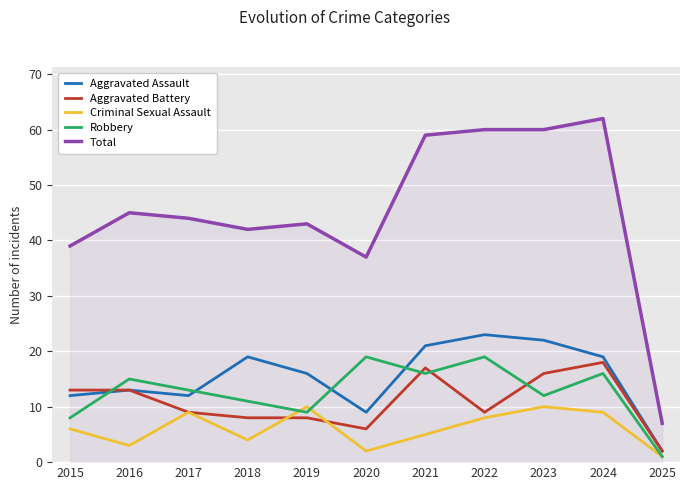

What is the total value across all series at 2017?

87